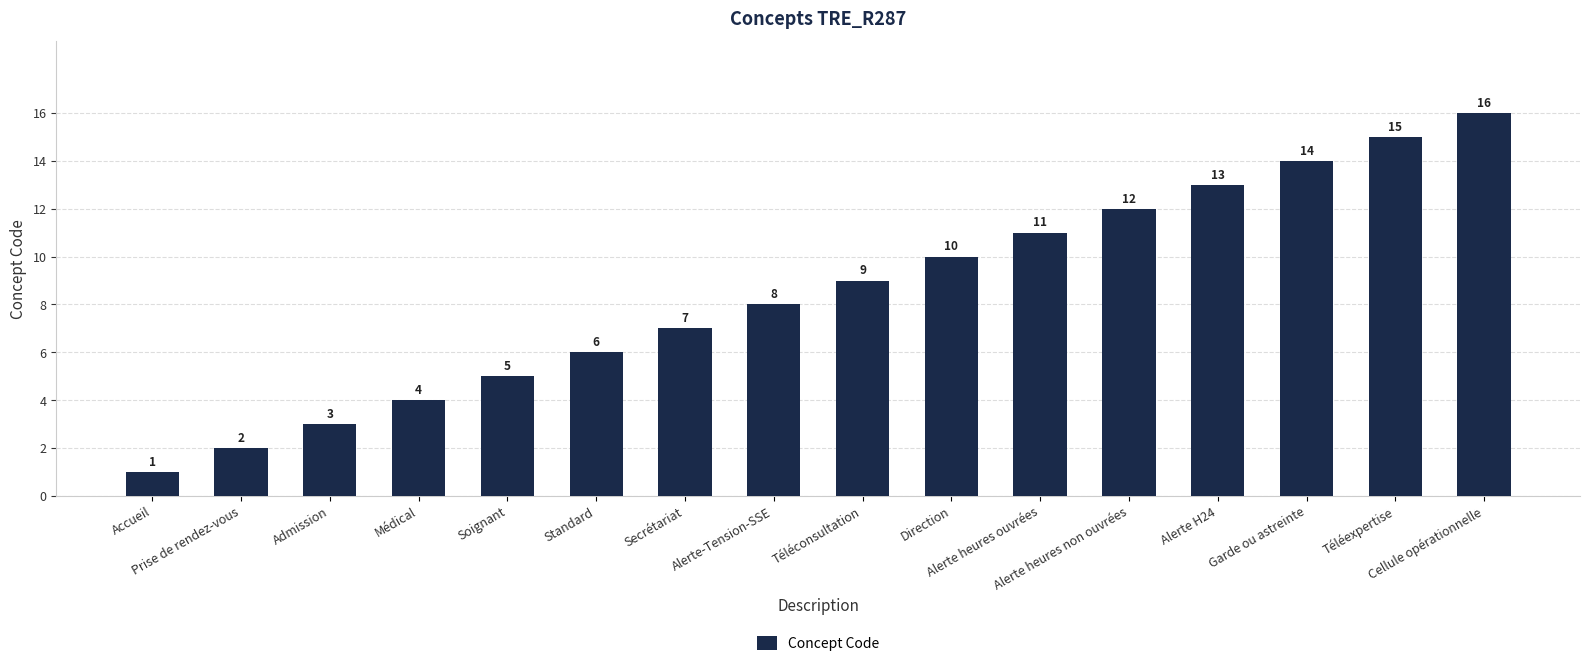

What is the minimum value shown in the chart?

1